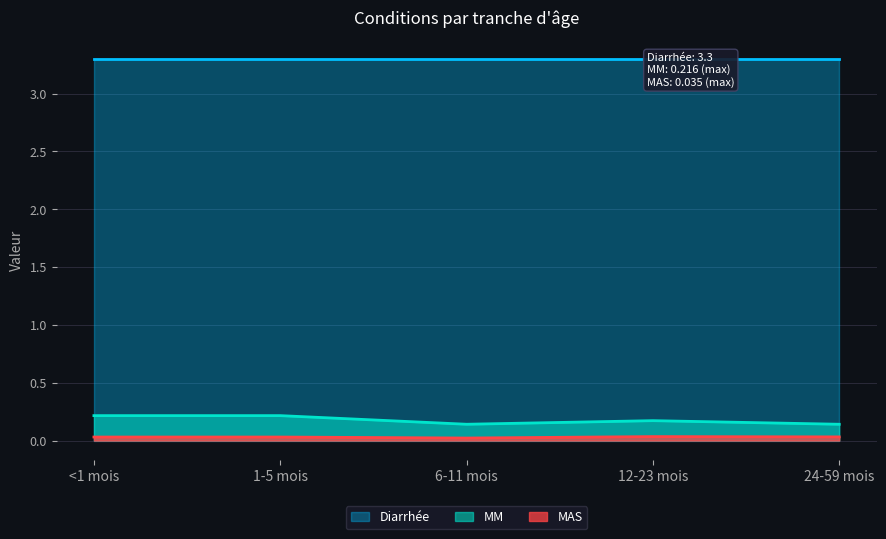

At which label is MM closest to 0?

24-59 mois